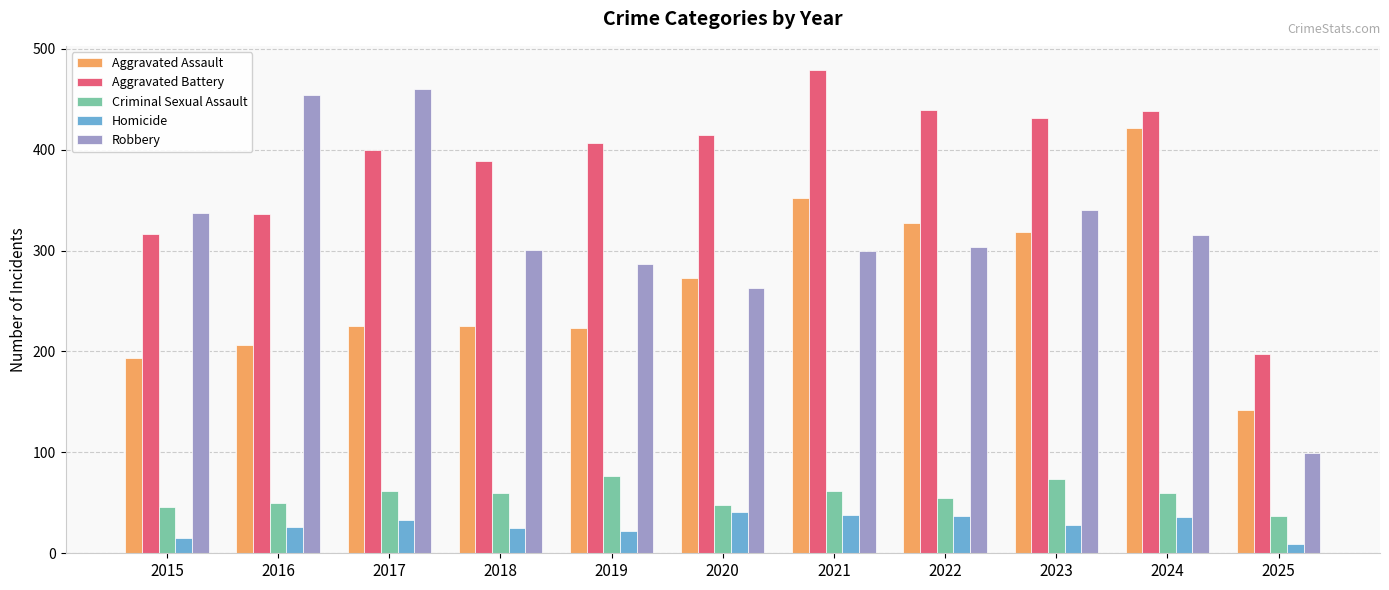

What is the spread (max minus min) of values at 2022?

402